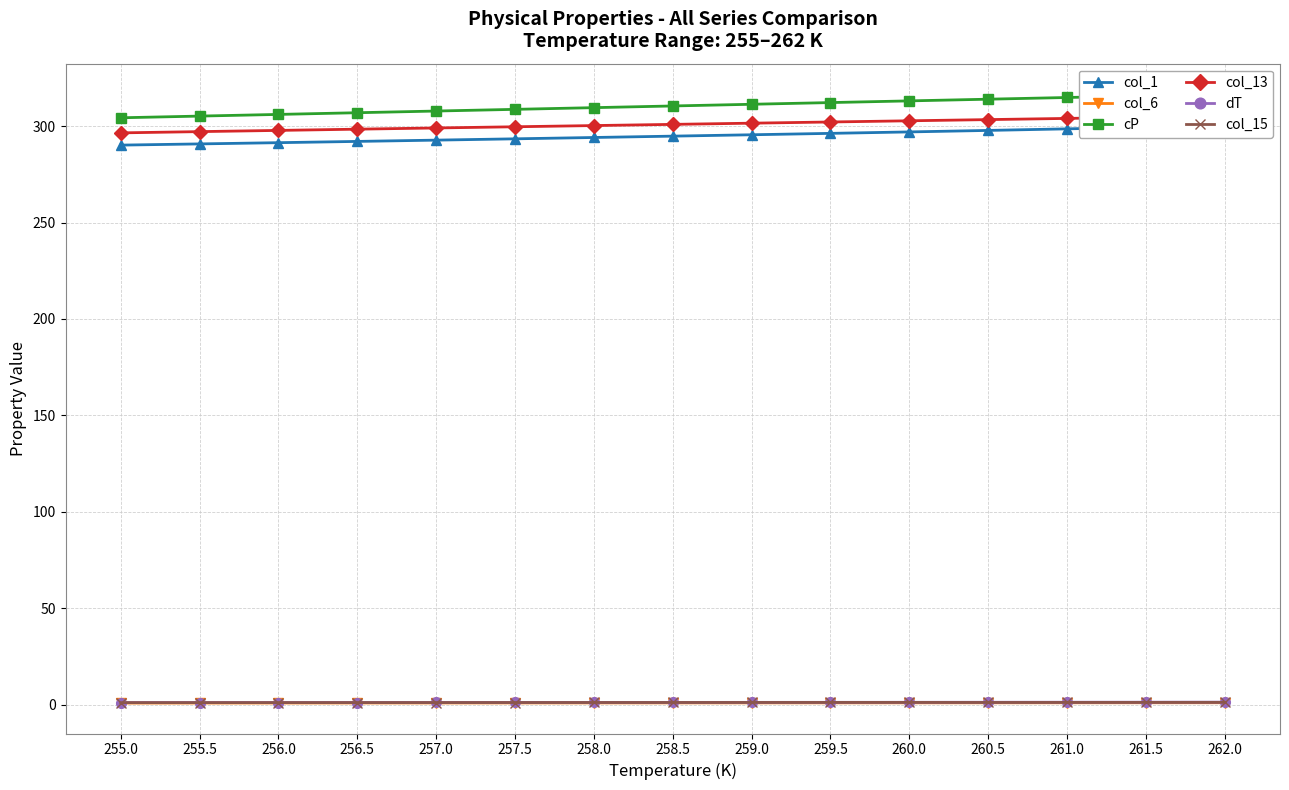

What is the total value across all series at 255.5?

896.0